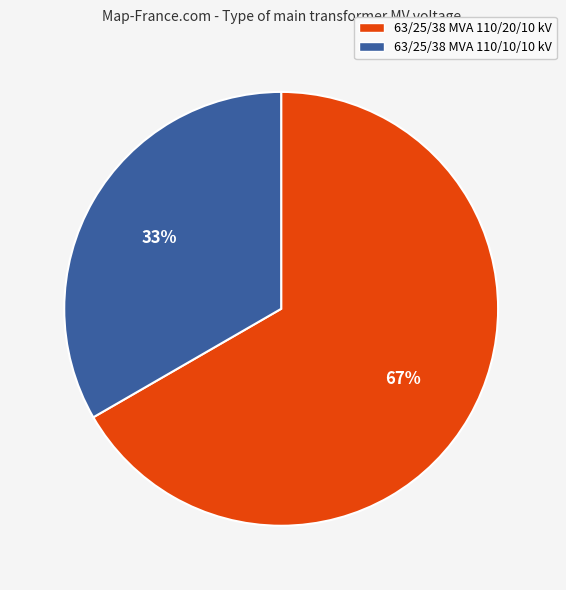

What is the majority slice?

63/25/38 MVA 110/20/10 kV